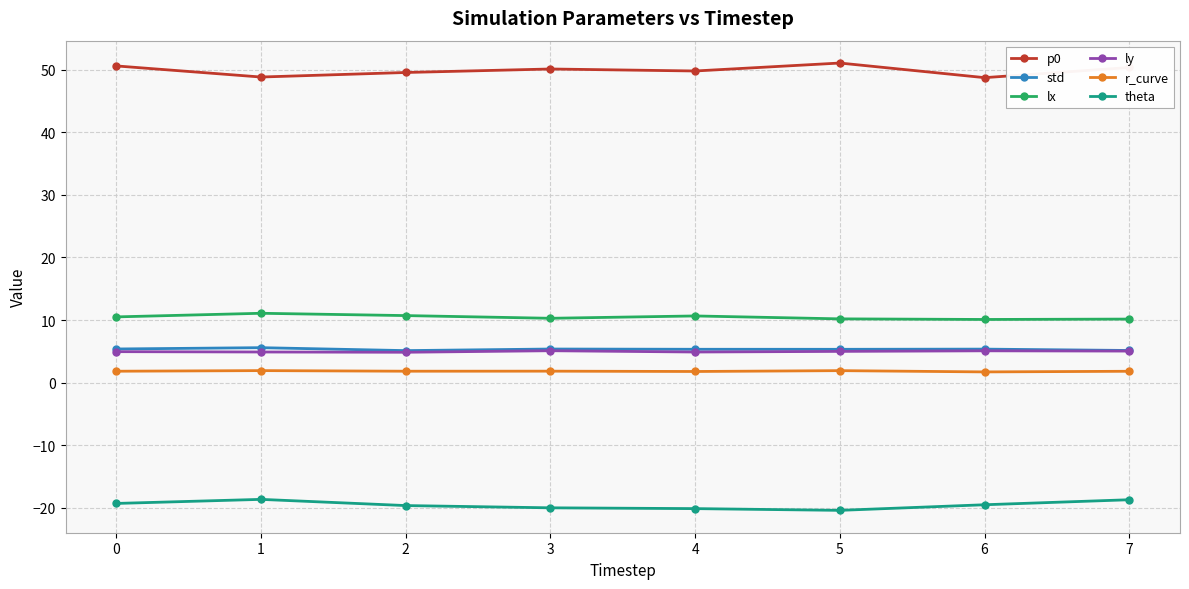

Is the value of lx at 6 greater than the value of theta at 0?

Yes